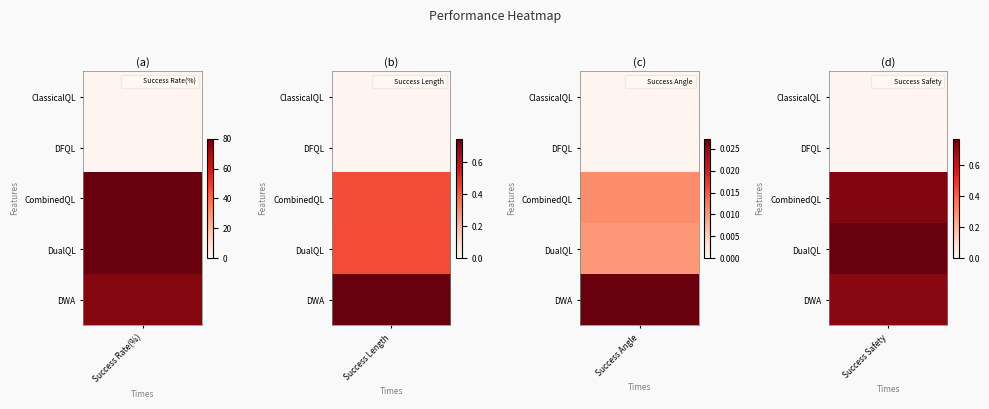

List the series in order of their peak value, lowest first.

ClassicalQL, DFQL, DWA, CombinedQL, DualQL